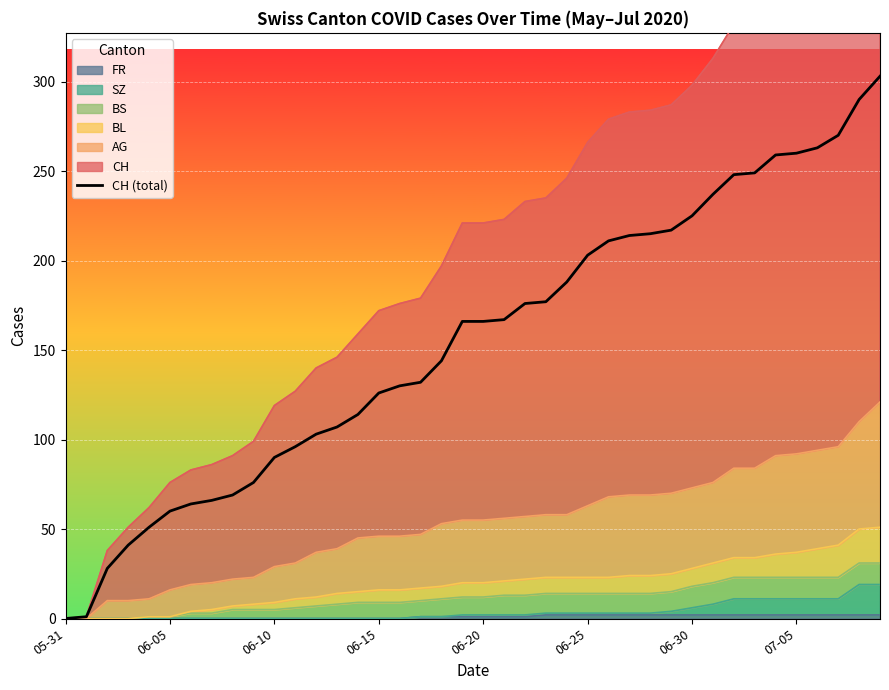

At which category does the chart reach its minimum across all series?

05-31